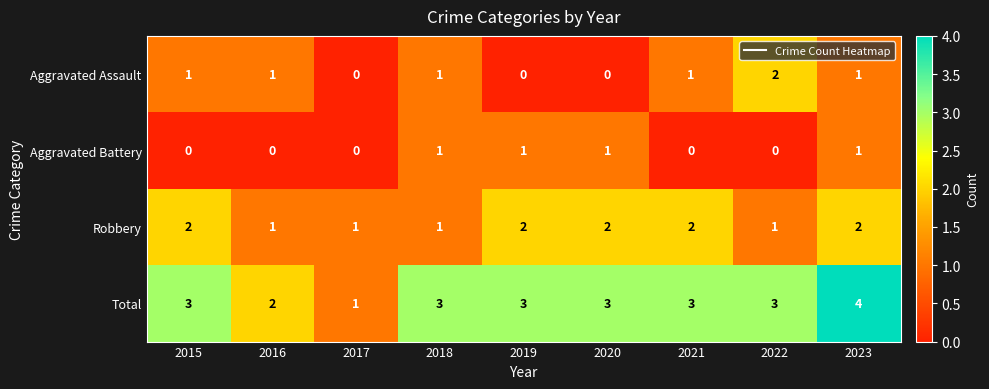

Which series has the largest total across all categories?

Total